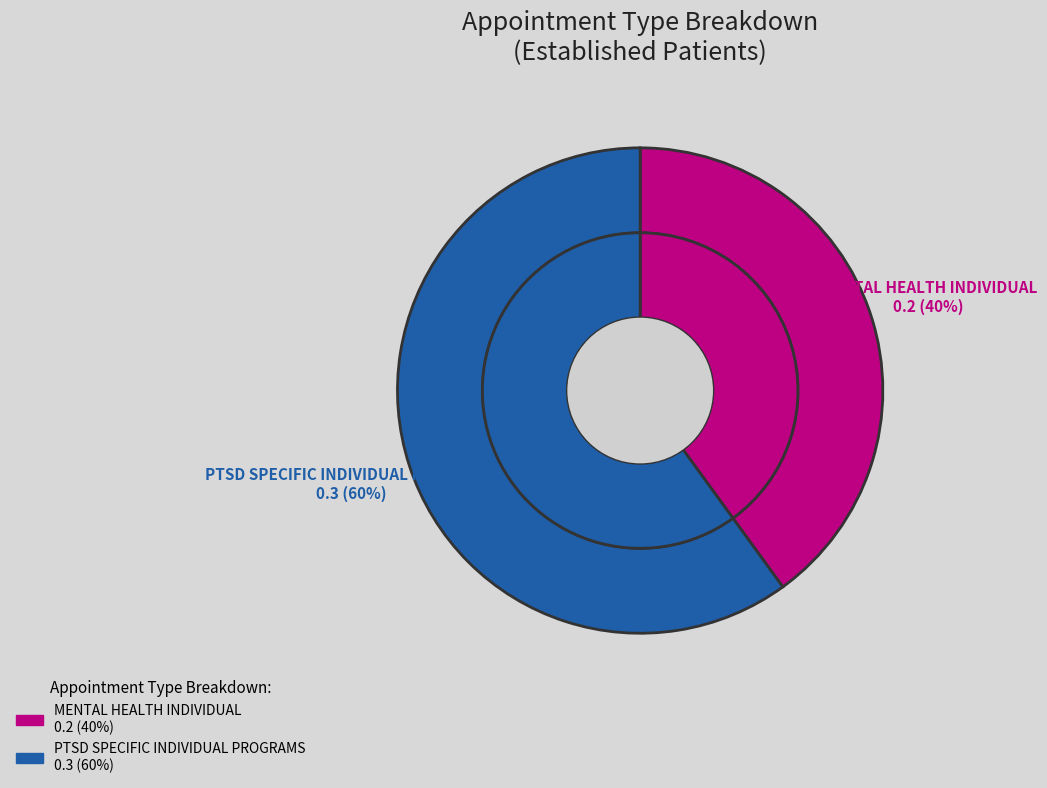

To the nearest percent, what portion does PTSD SPECIFIC INDIVIDUAL PROGRAMS represent?

60%